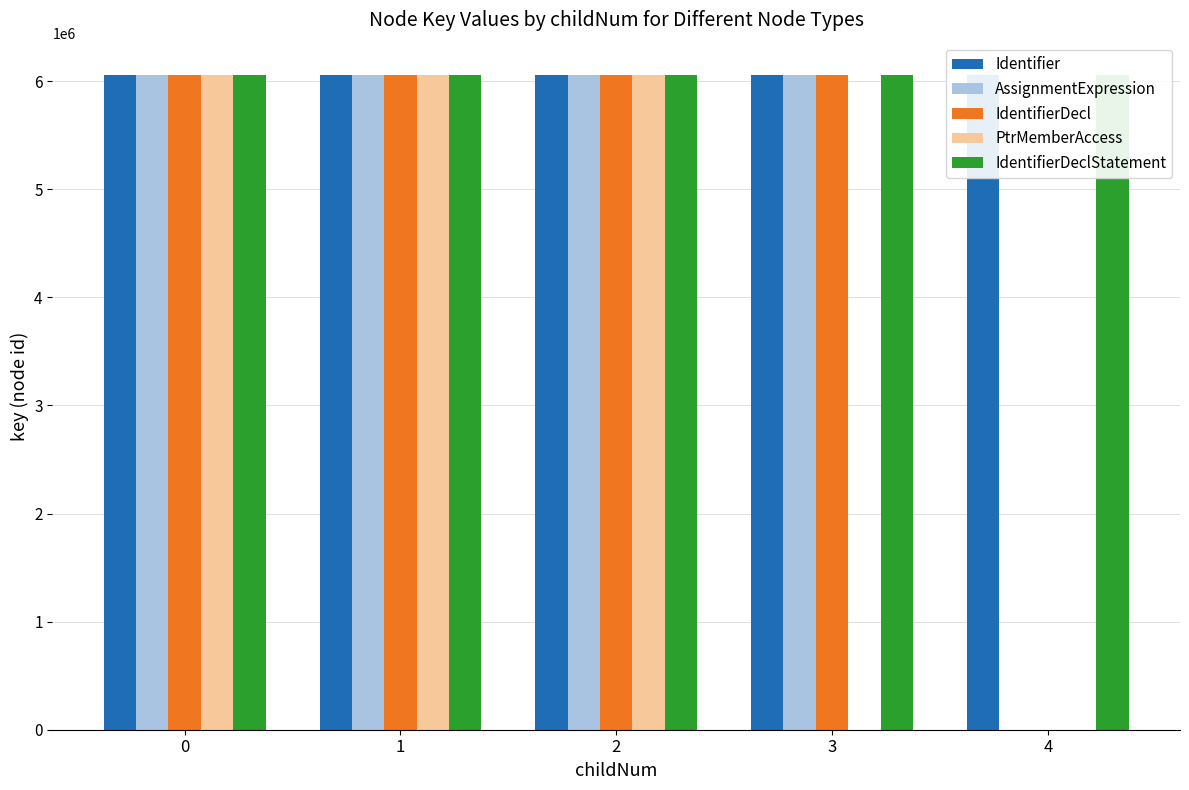

How many groups of bars are there?

5